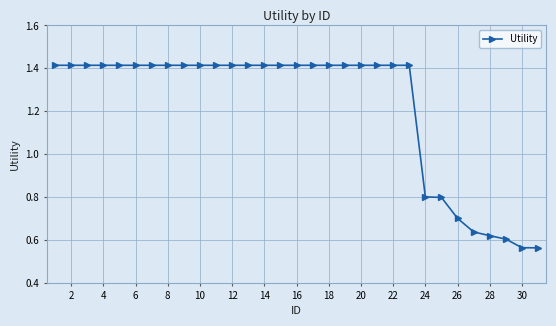

Count the values in the range 0 to 1.

8